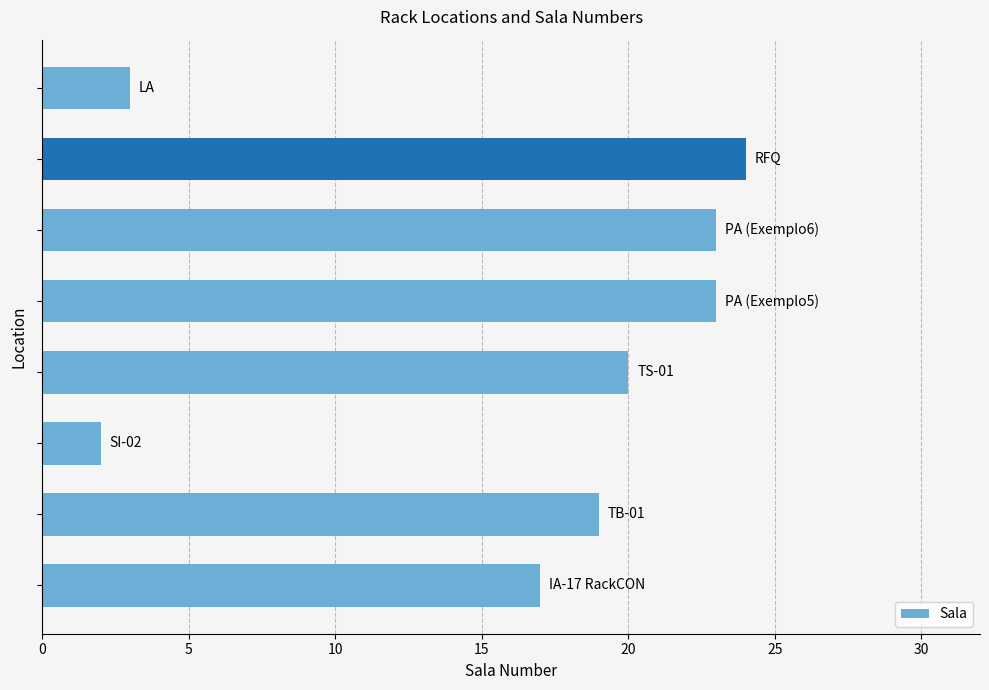

What is the maximum value shown in the chart?

24